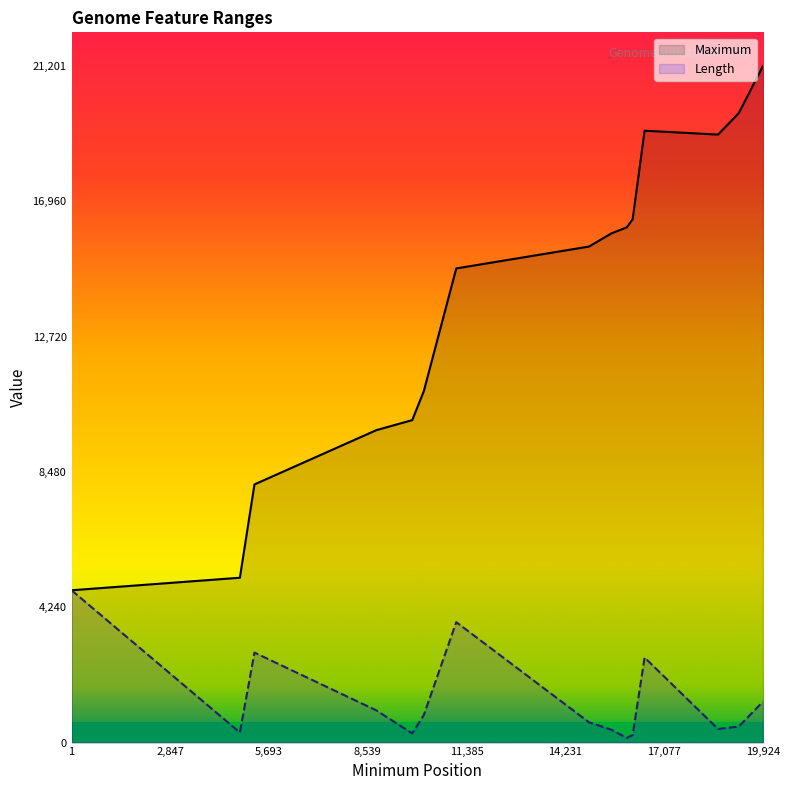

Which series has the largest range (max minus min)?

Maximum